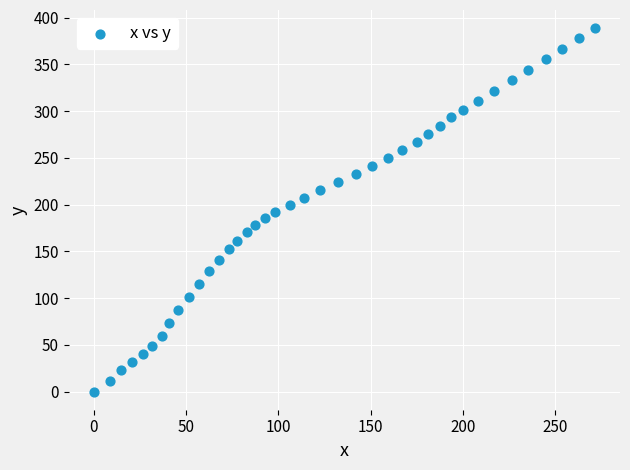

What is the range of Y values (max minus min)?

388.6